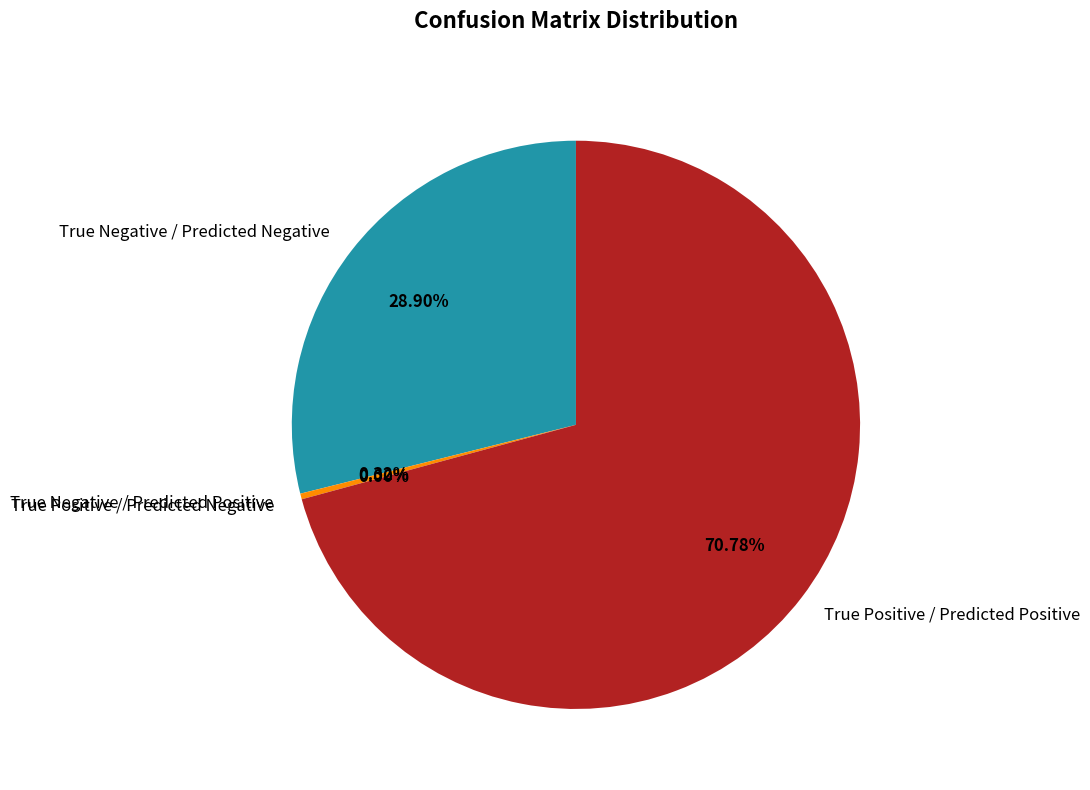

To the nearest percent, what is the difference between the largest and smallest slice percentages?

71%